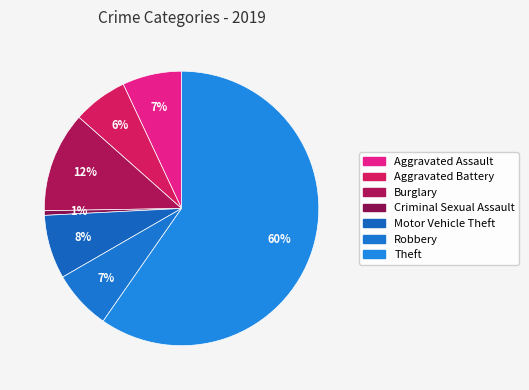

How many slices are in this pie chart?

7